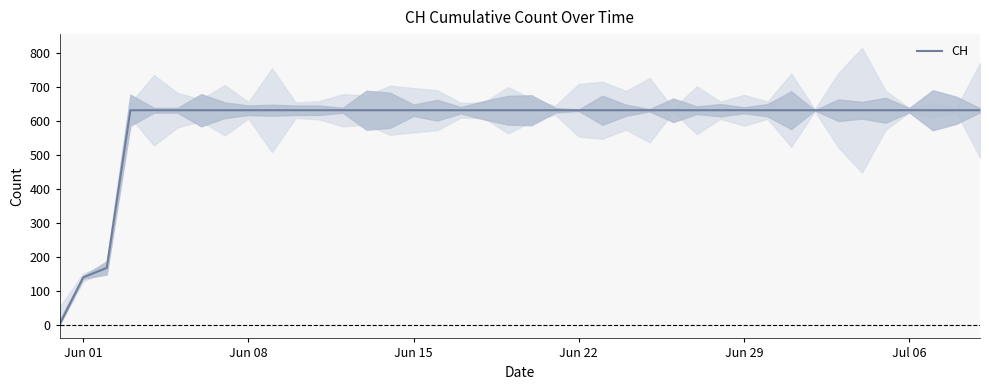

What is the maximum value for CH?

631